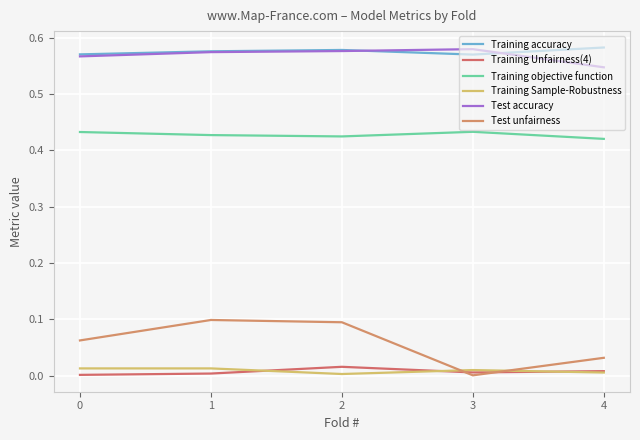

What is the maximum value shown in the chart?

0.6